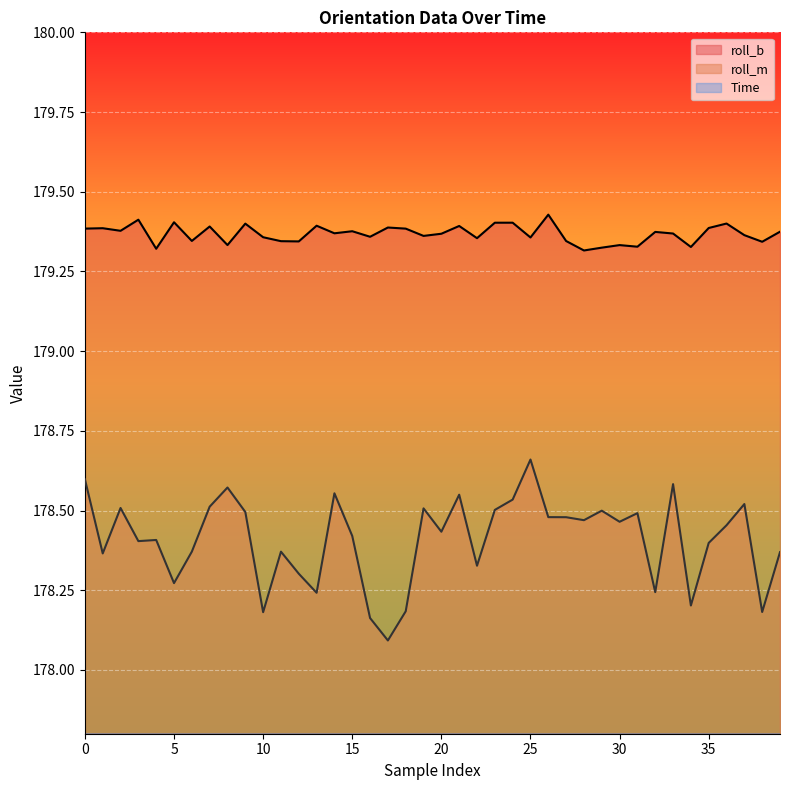

Does the chart display data point markers on the line(s)?

No